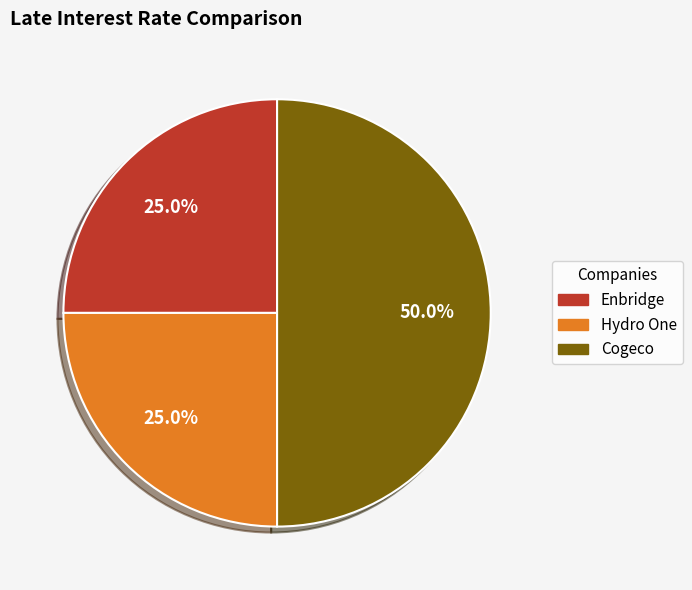

Is it true that Hydro One is 25% of the pie?

True